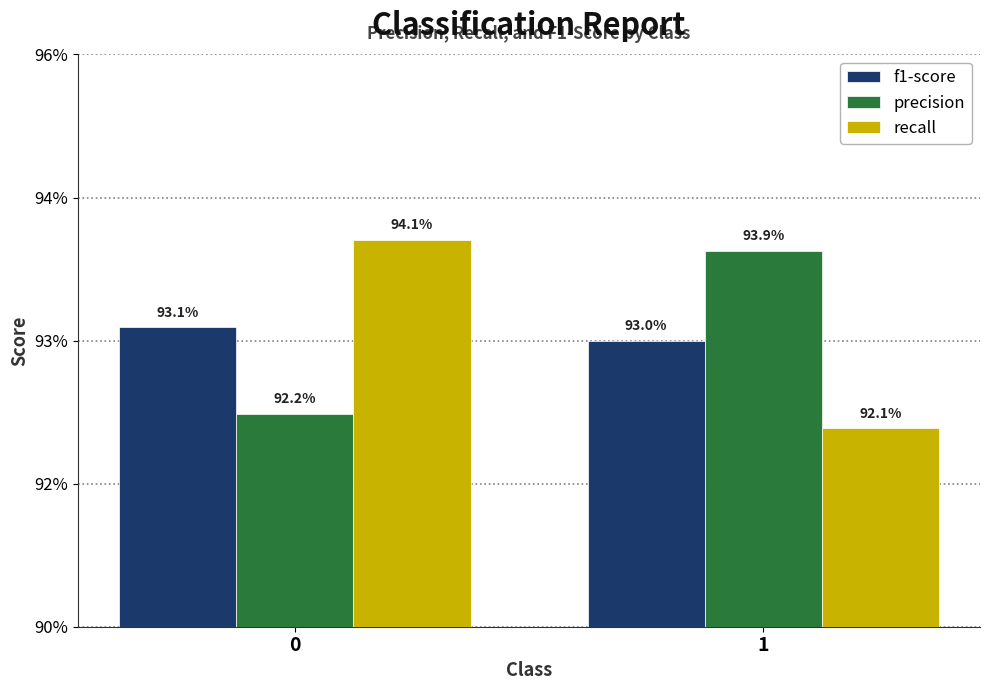

Is it true that recall equals 1.5 at 0?

False